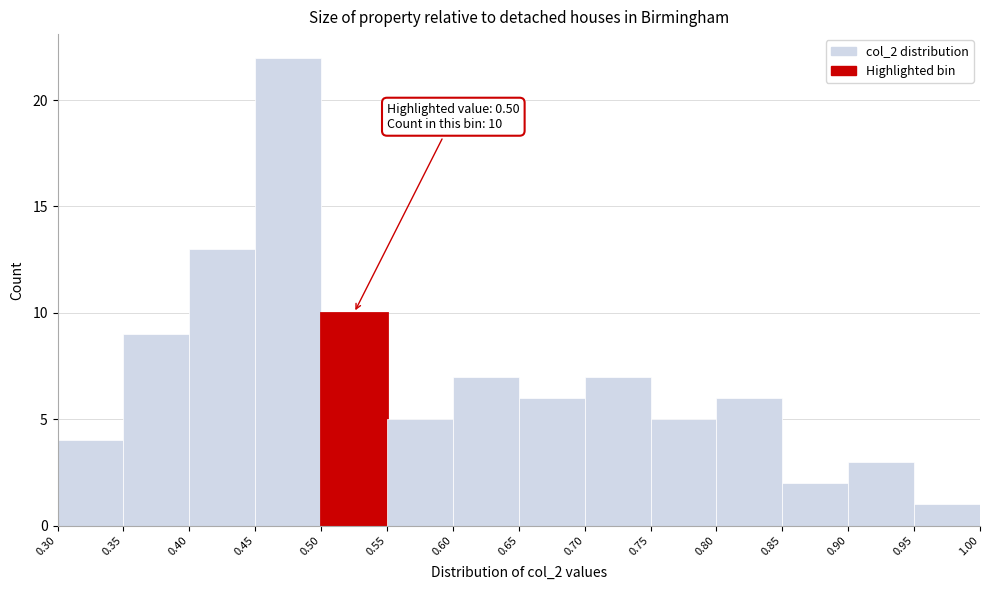

Which range on the x-axis has the tallest bar?

0.45 to 0.50